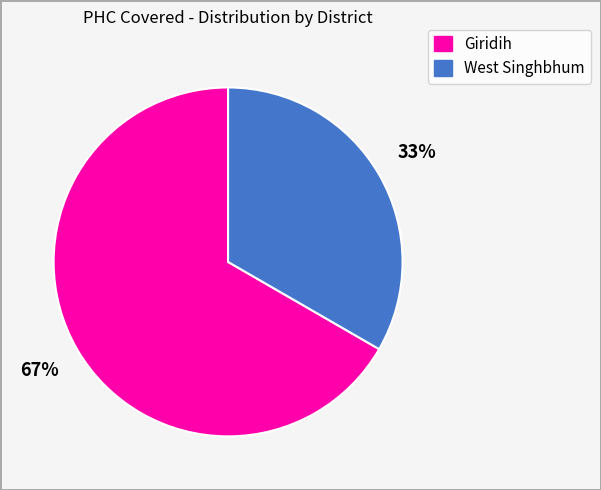

To the nearest percent, what is the combined percentage of West Singhbhum and Giridih?

100%